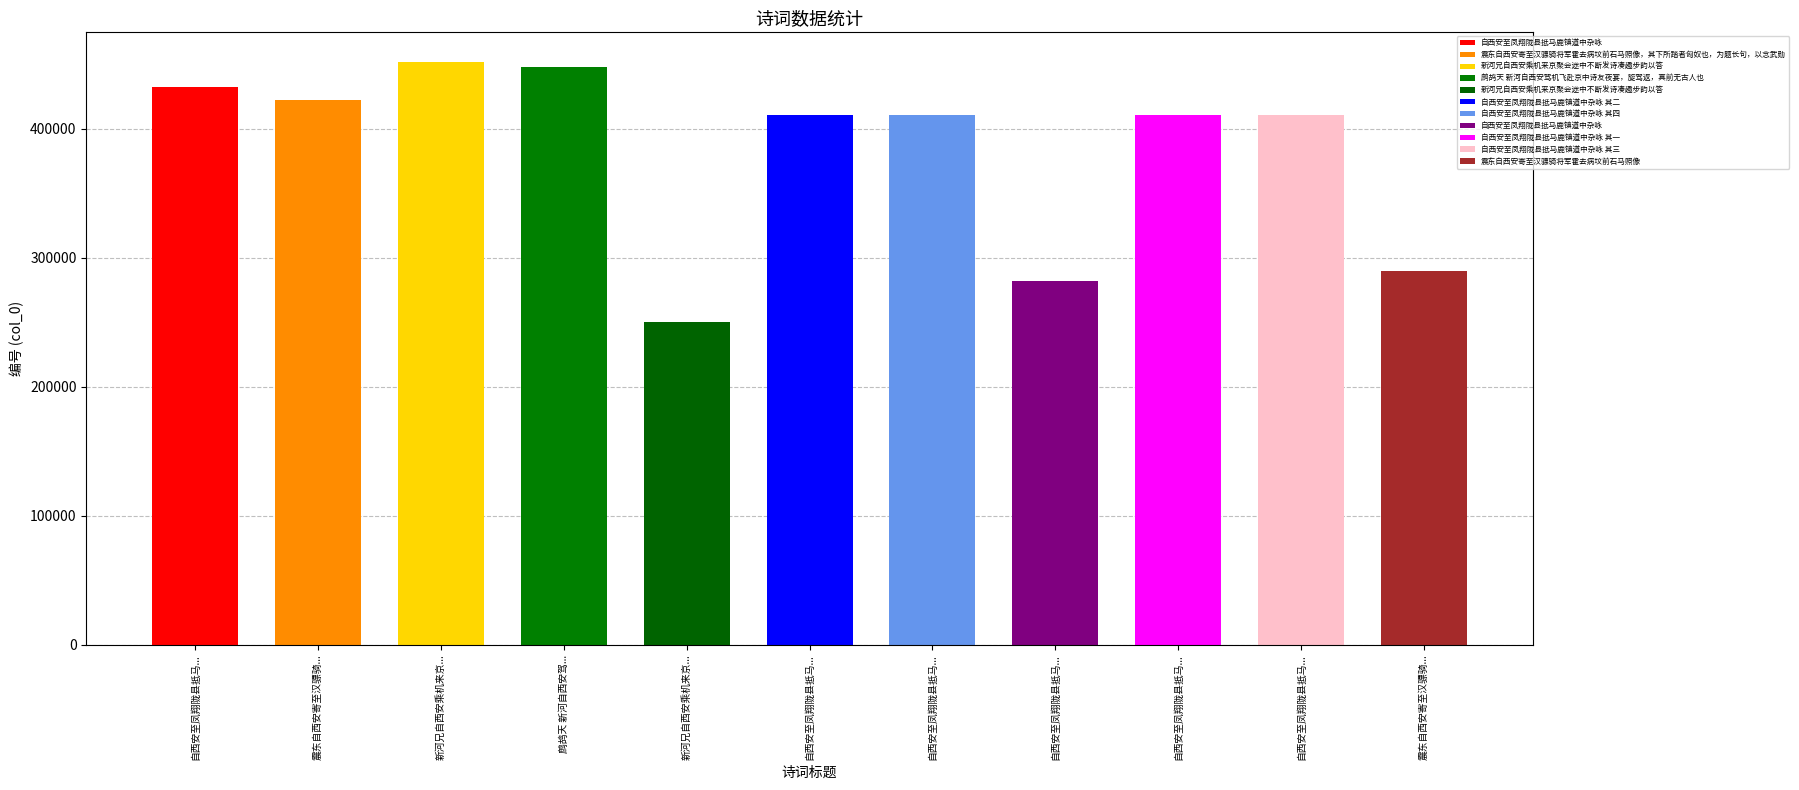

What is the smallest value displayed?

250617